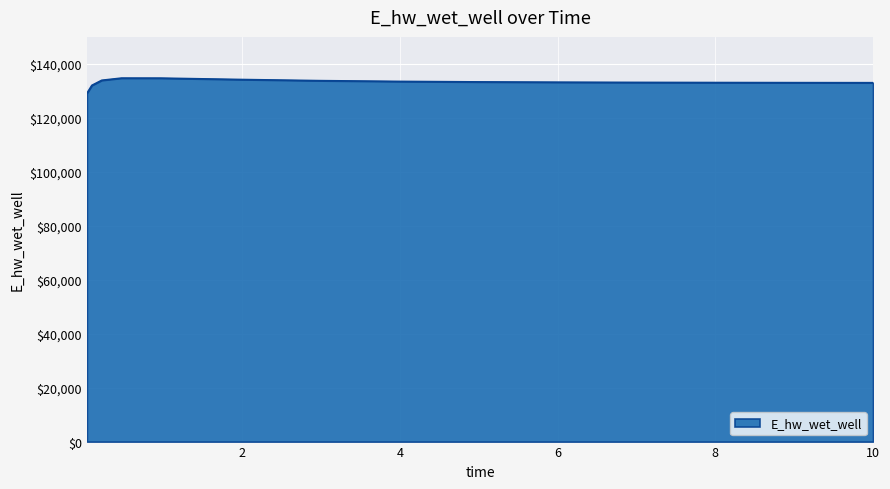

What is the smallest value displayed?

129107.9